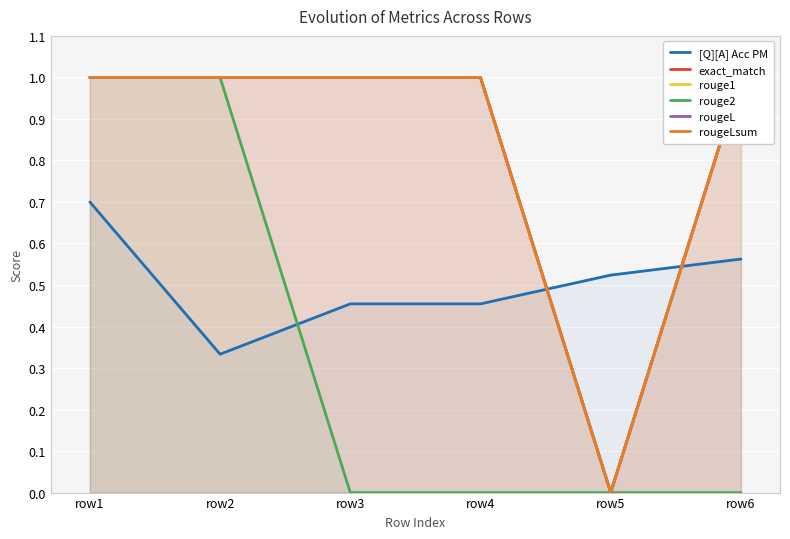

What is the sum of the rouge1 values at row2 and row6?

2.0